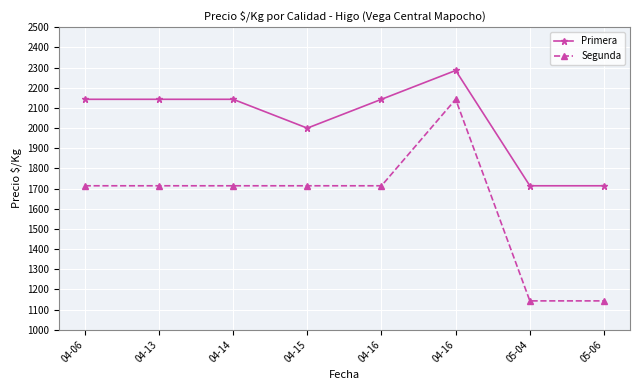

The Segunda series shows 1714 at 04-06. True or false?

True